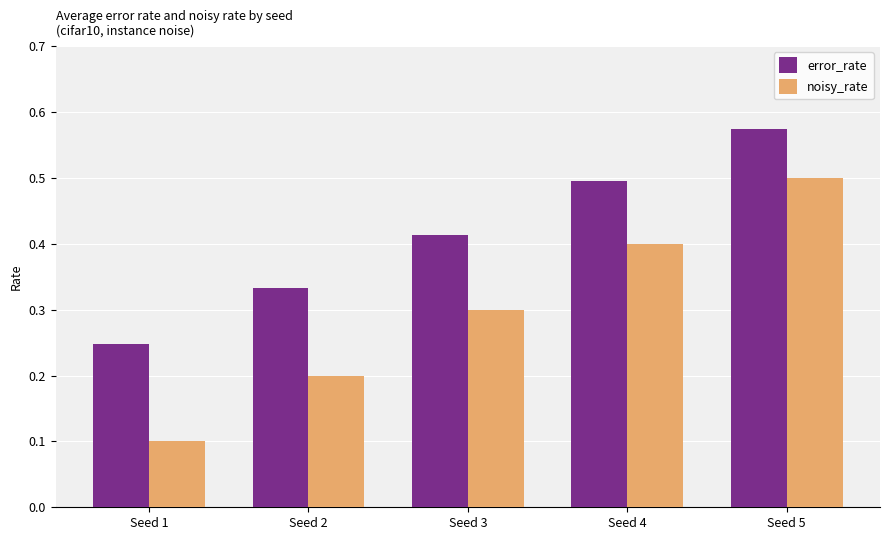

Is the value of noisy_rate at Seed 3 greater than the value of error_rate at Seed 2?

No